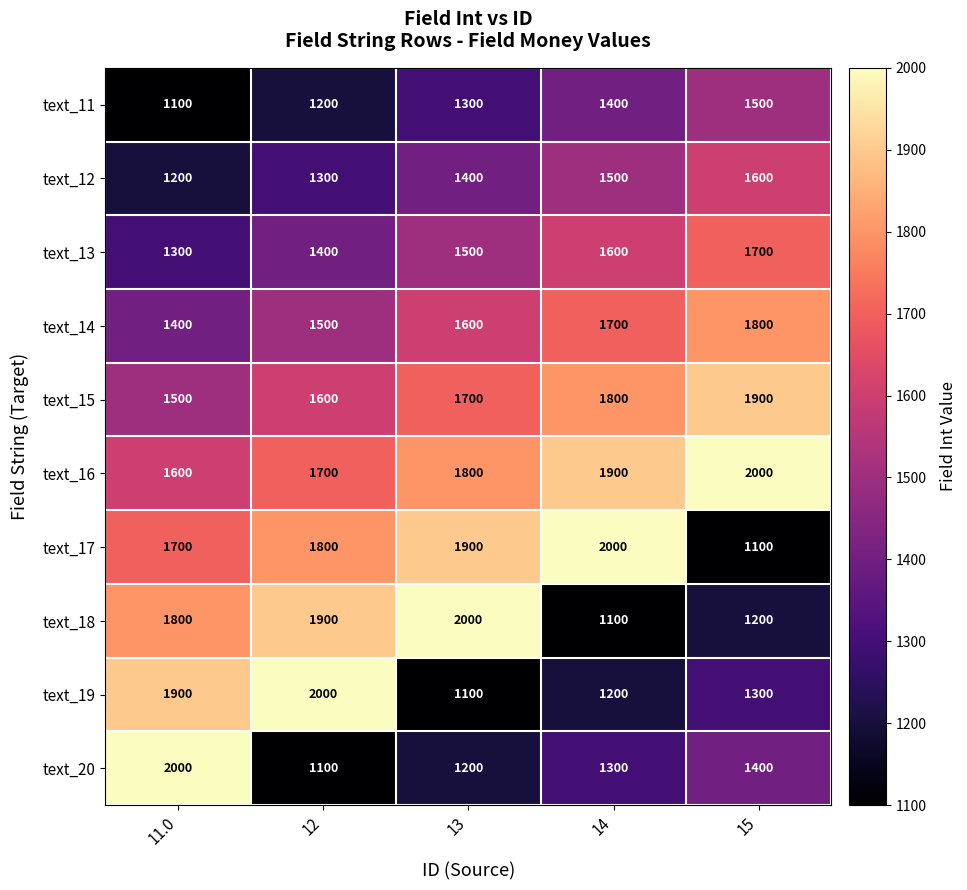

What is the difference between the highest and lowest values at 15?

900